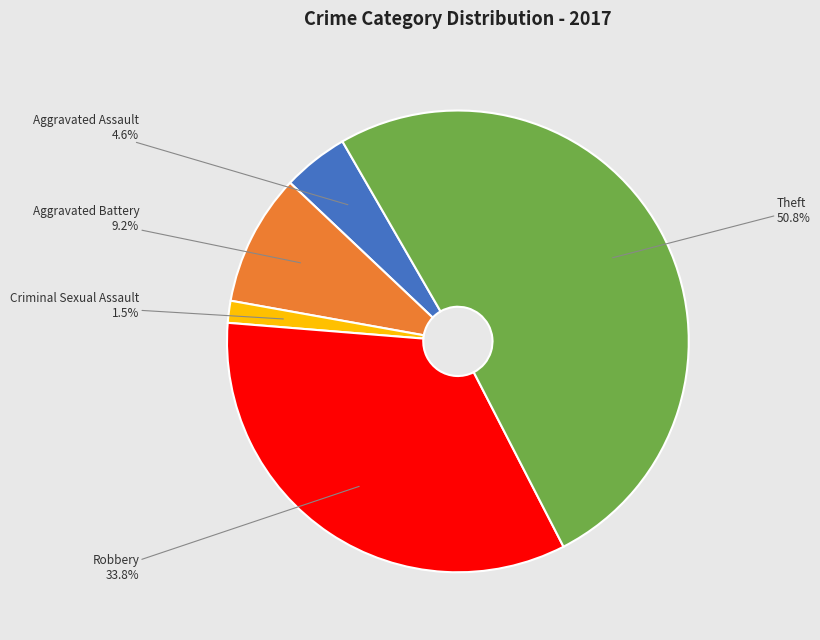

Is there a majority slice in this chart?

Yes